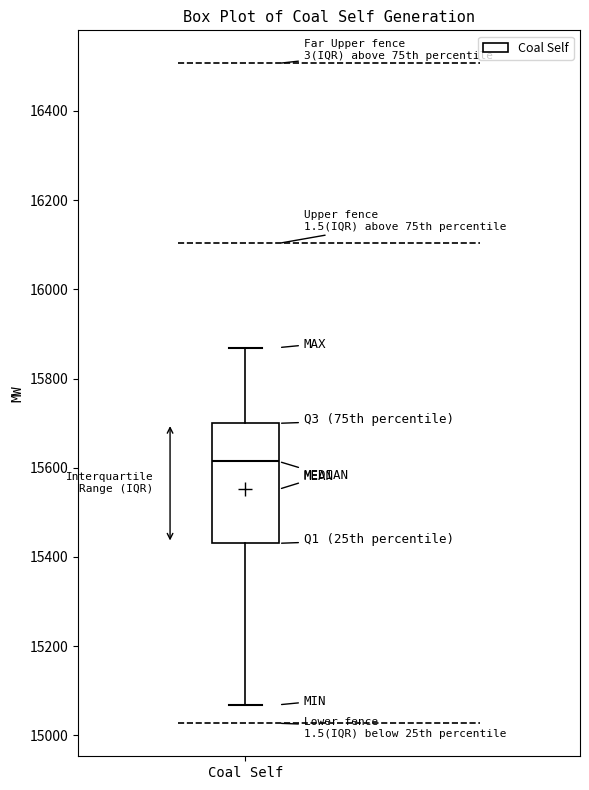

Read this box plot against the y-axis: the position of the median line, the range covered by the box, and the ends of both whiskers. The values are not printed on the chart, so give them approximately, as read against the axis.

median 15620, box 15440 to 15700, whiskers 15060 to 15860